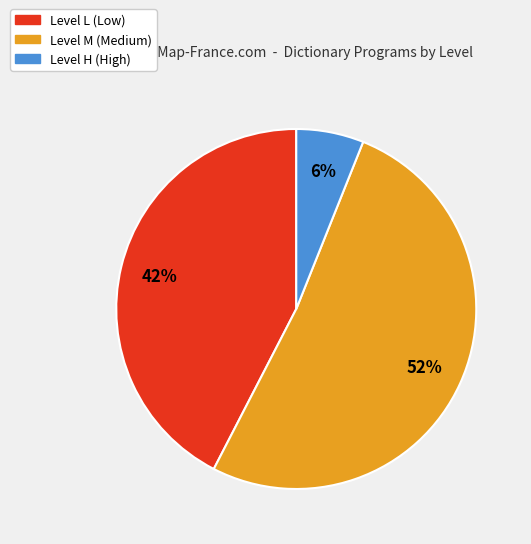

To the nearest percent, what is the average slice percentage?

33%